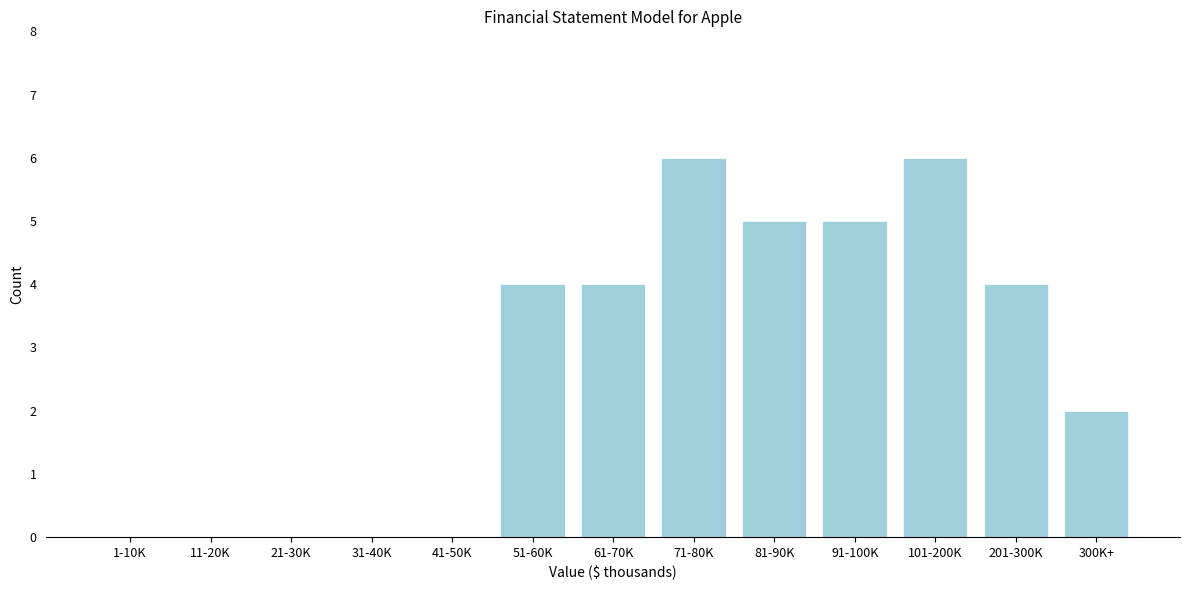

Reading right to left, what are all the values shown in this chart?

300K+=2	201-300K=4	101-200K=6	91-100K=5	81-90K=5	71-80K=6	61-70K=4	51-60K=4	41-50K=0	31-40K=0	21-30K=0	11-20K=0	1-10K=0